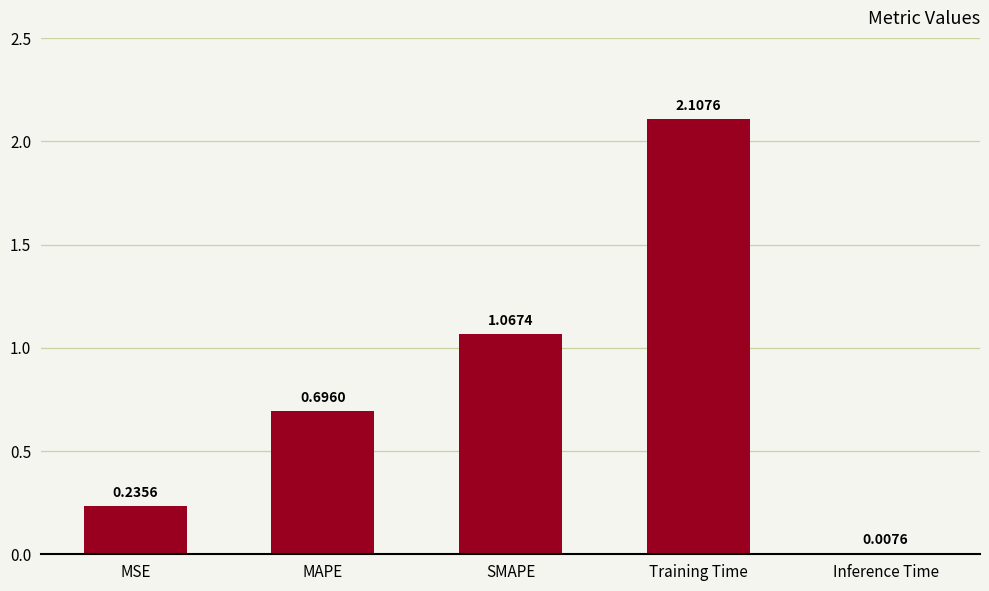

Which has a higher value, Inference Time or Training Time?

Training Time